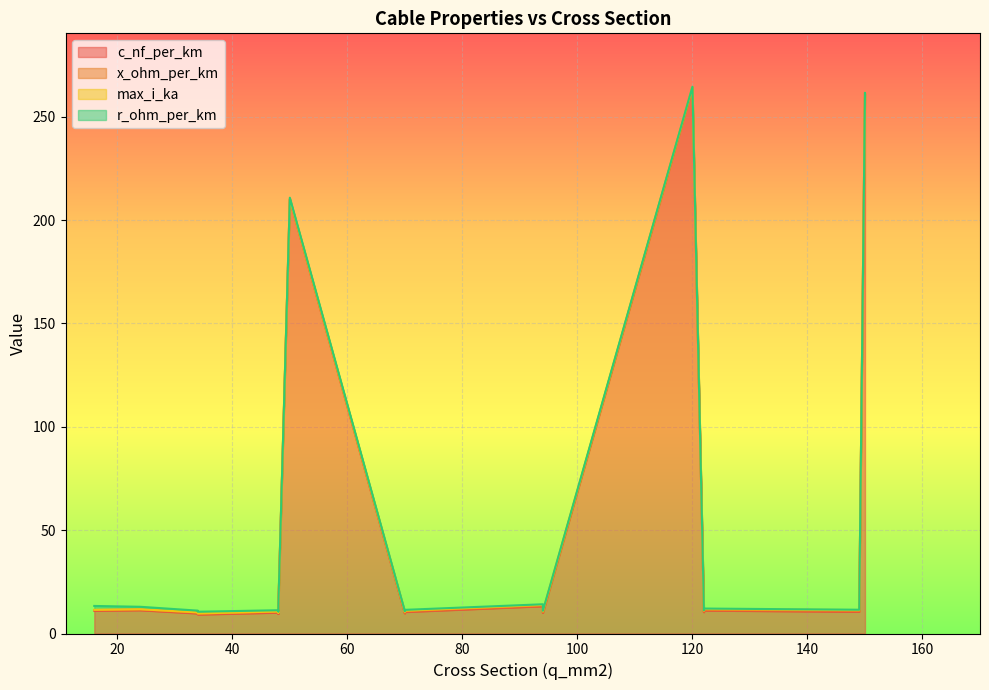

Between 34 and 122, which series saw the biggest shift?

c_nf_per_km